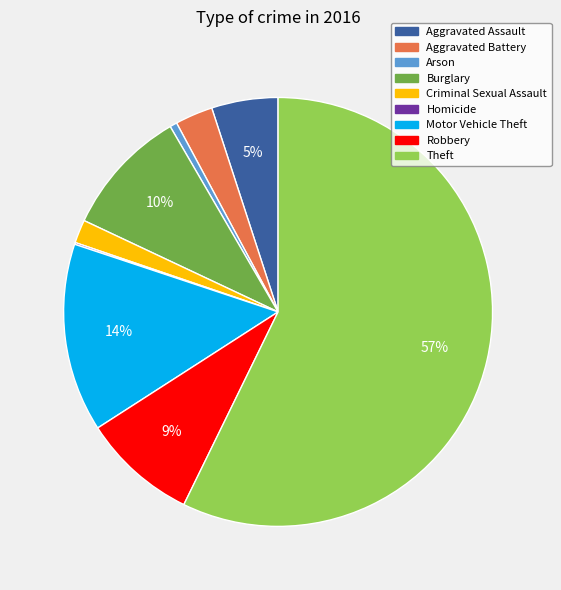

Combined, do Motor Vehicle Theft and Theft account for over 50%?

Yes